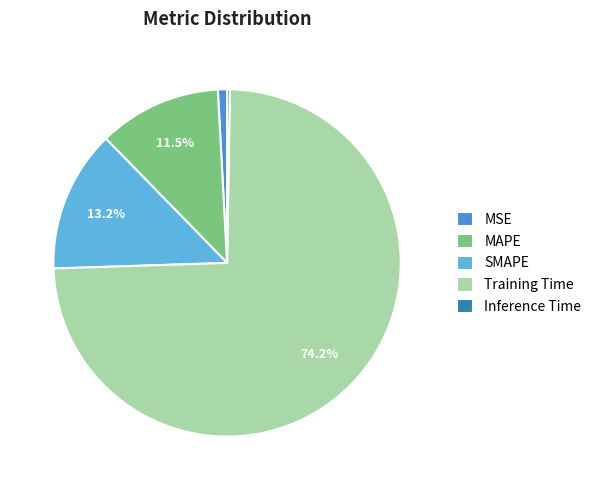

Is it true that Training Time is 81% of the pie?

False